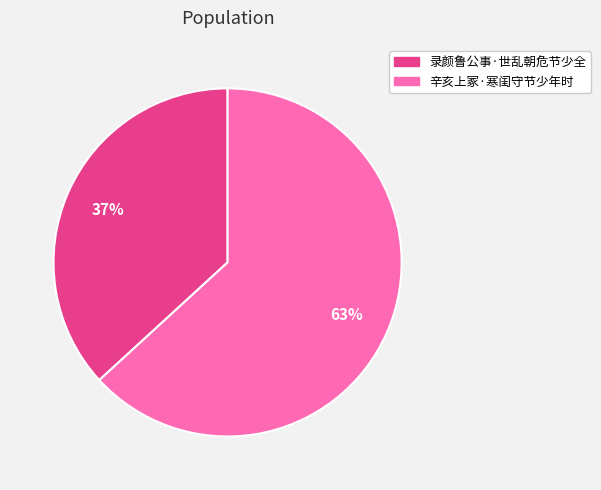

Is it true that 辛亥上冢·寒闺守节少年时 is 53% of the pie?

False